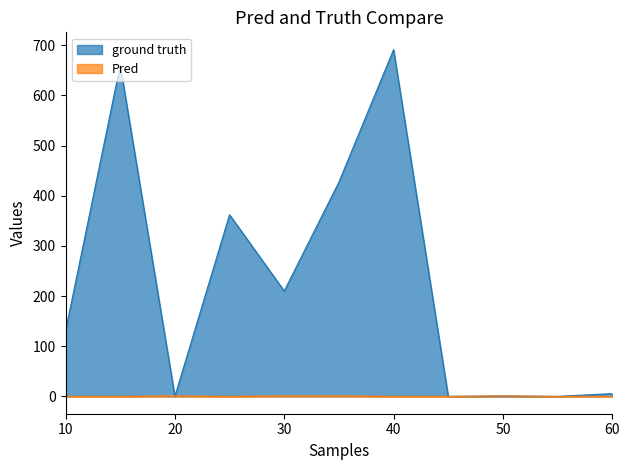

At which category does ground truth reach its first local peak?

15